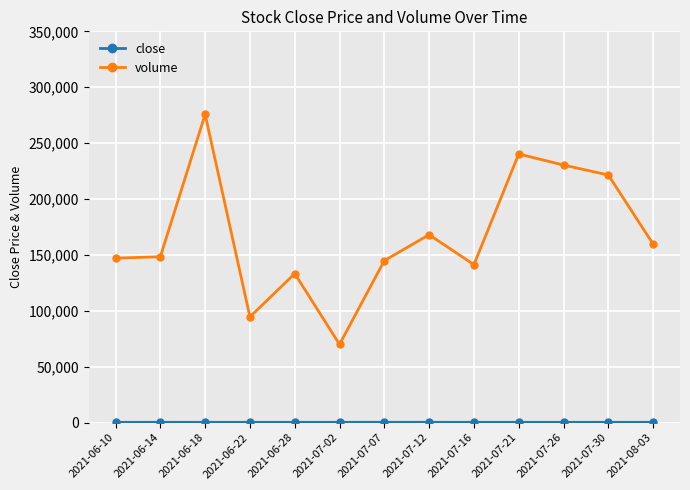

What is the label of the 13th point from the right?

2021-06-10